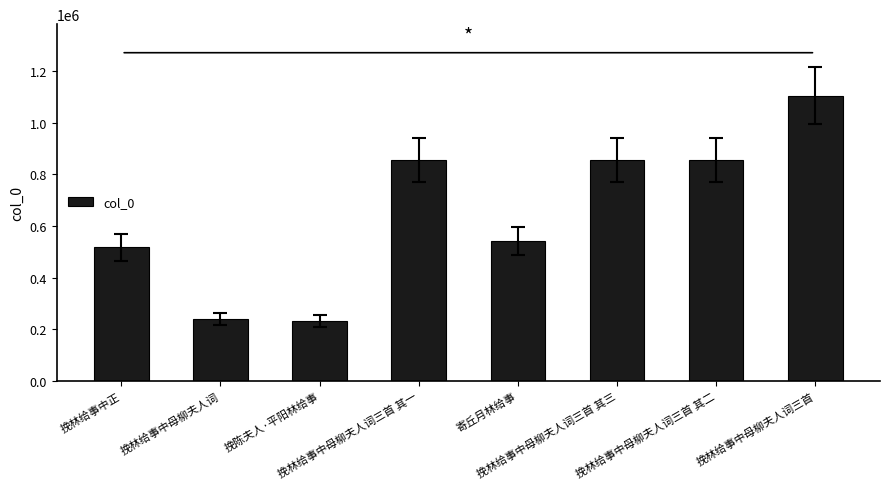

Are the bars horizontal?

No